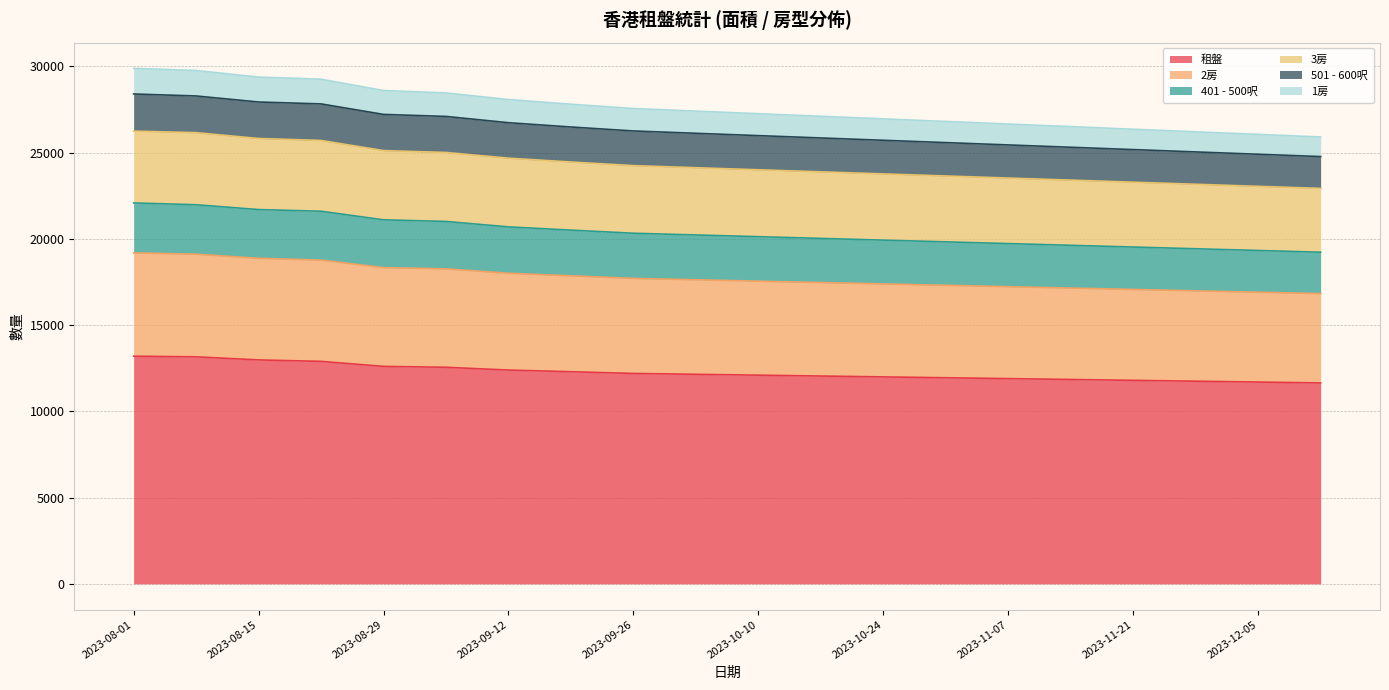

Does the chart display data point markers on the line(s)?

No